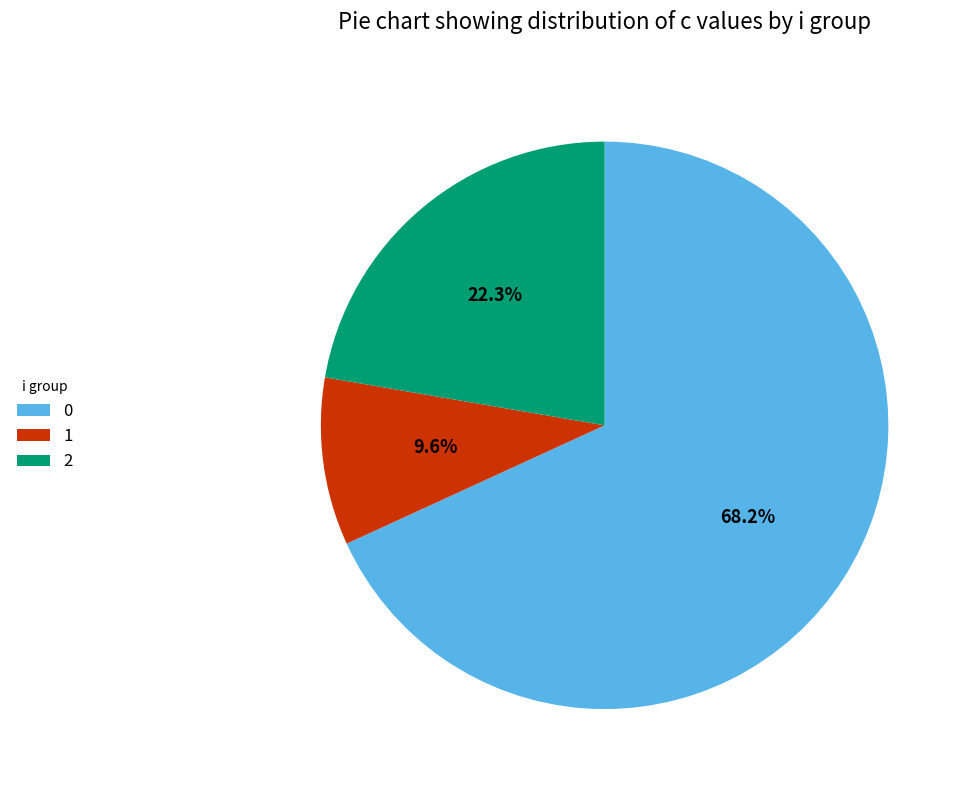

What percentage is the 0 slice, to the nearest percent?

68%